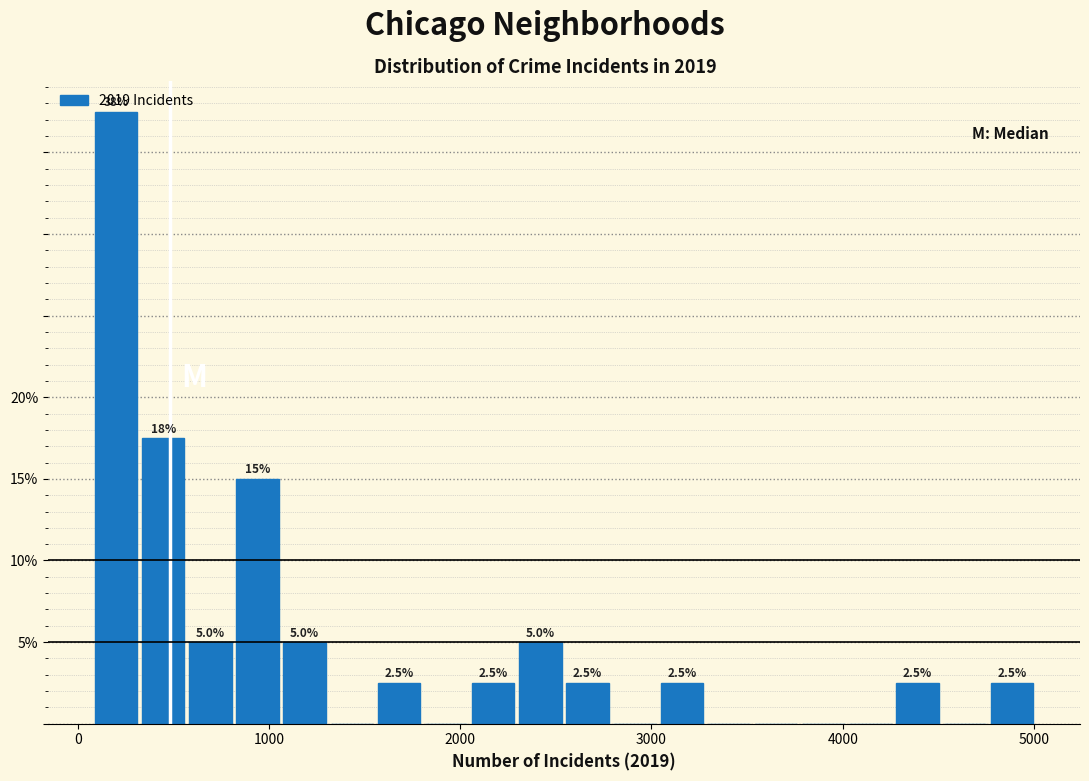

Read against the x-axis, roughly where is the centre of the tallest bar?

200